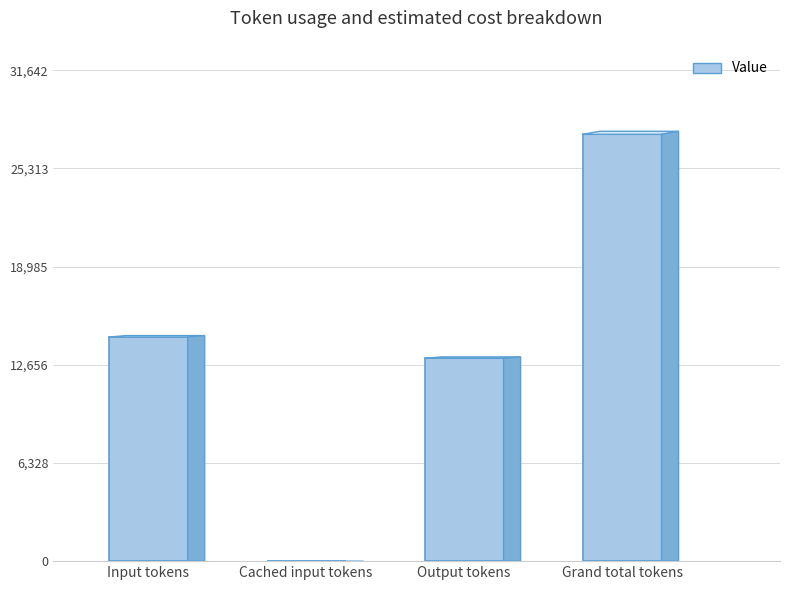

What is the label of the 2nd bar from the right?

Output tokens